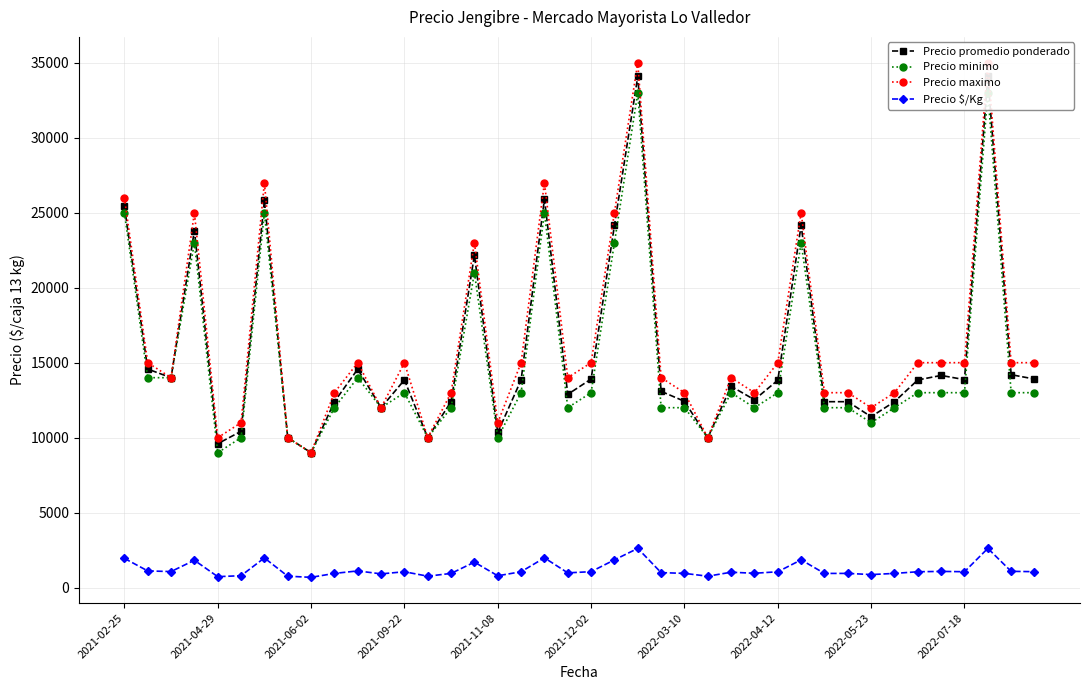

In Precio maximo, how many points are lower than both neighbors (excluding endpoints)?

10